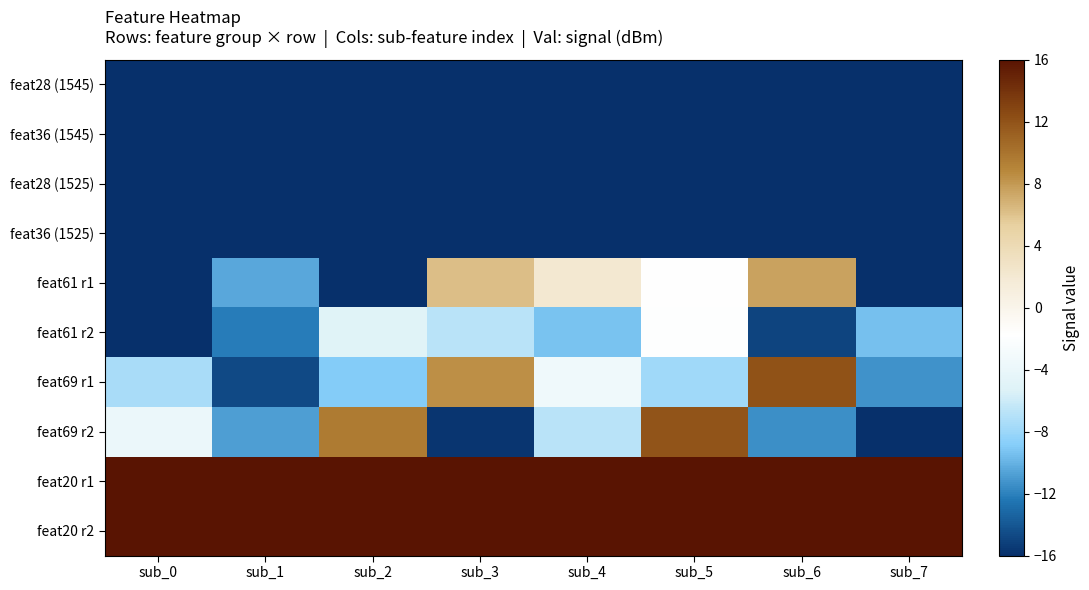

Count the number of data series in this chart.

10